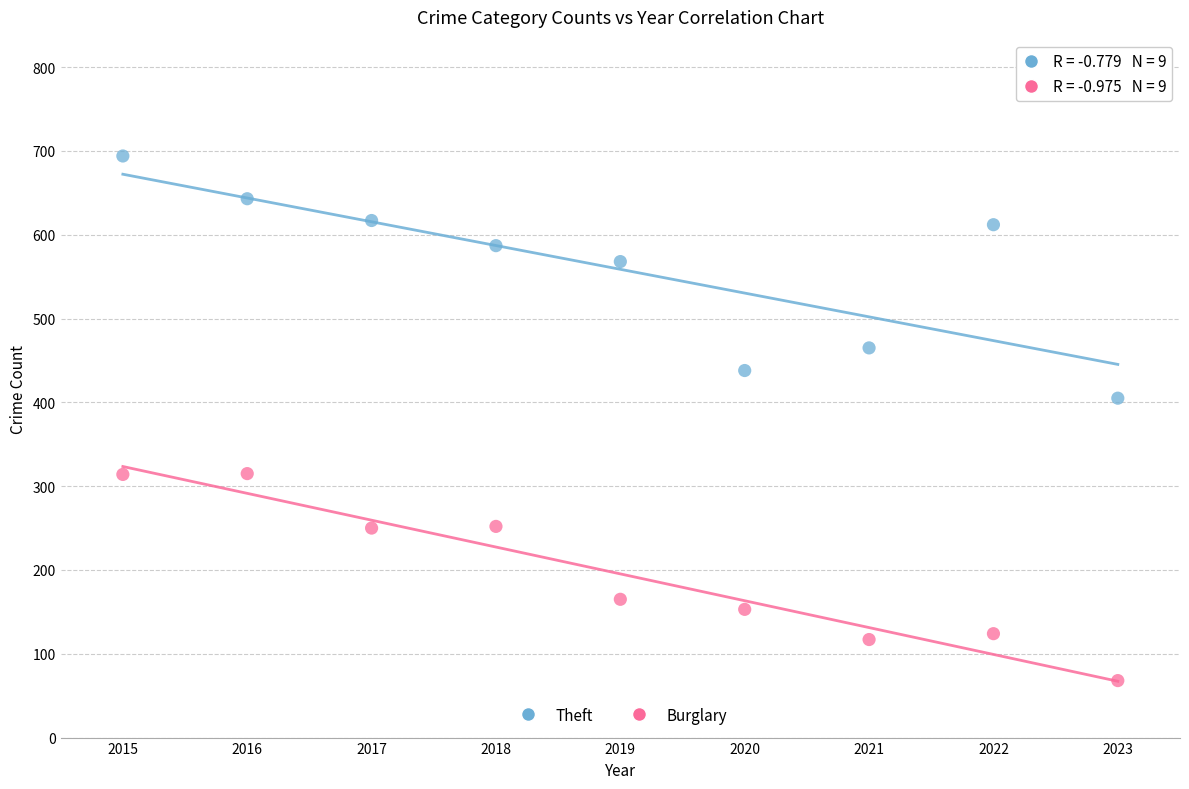

Which series contains the lowest Y value?

Burglary